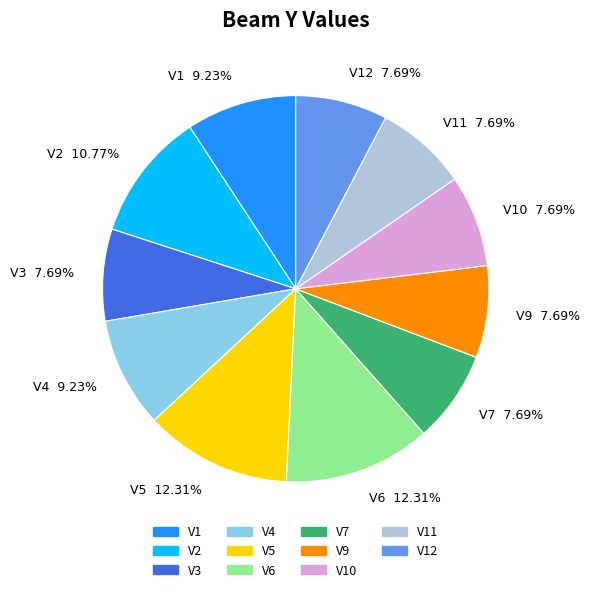

Does any single category account for the majority?

No